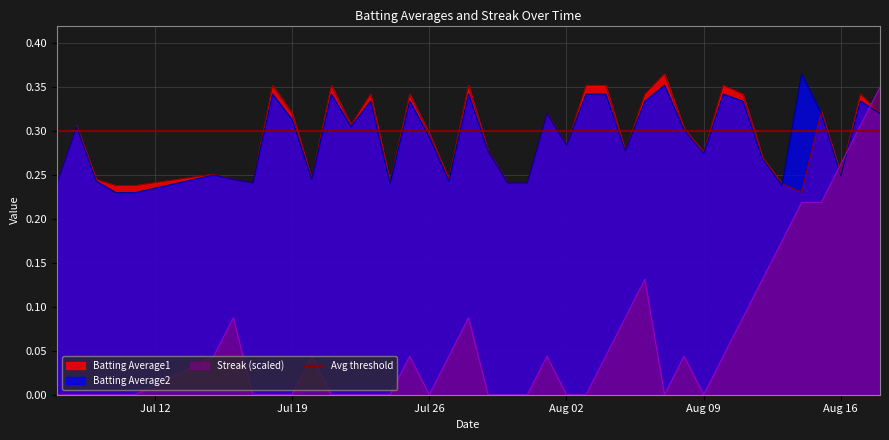

The value of Streak at 22 is 0.1. True or false?

False